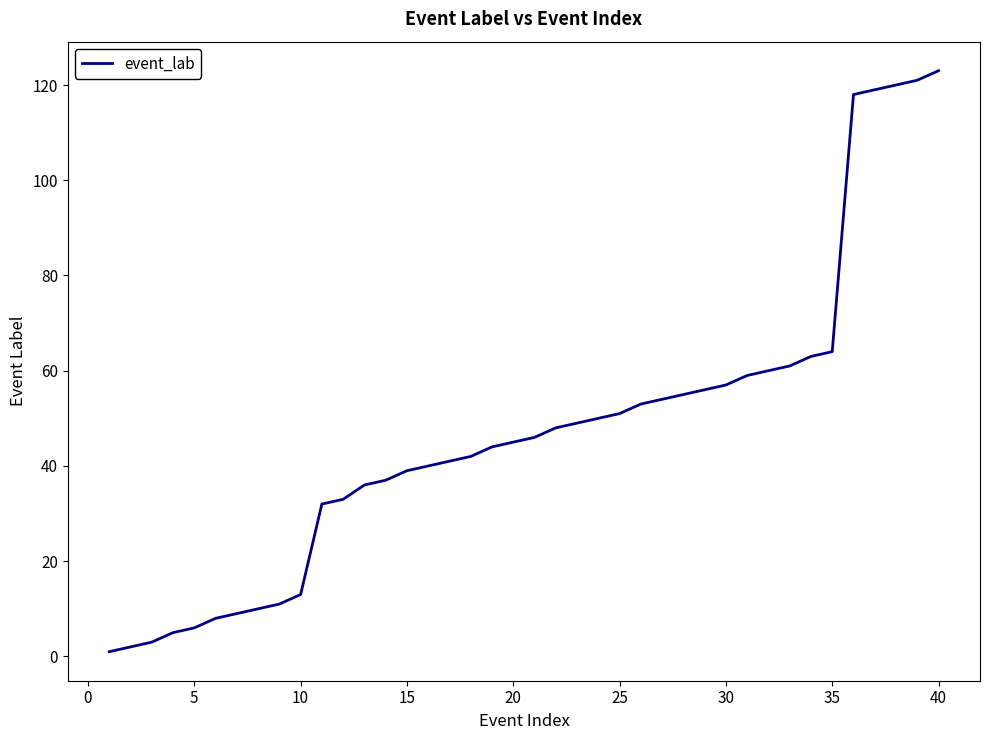

Is this an area chart (filled region under the line)?

No